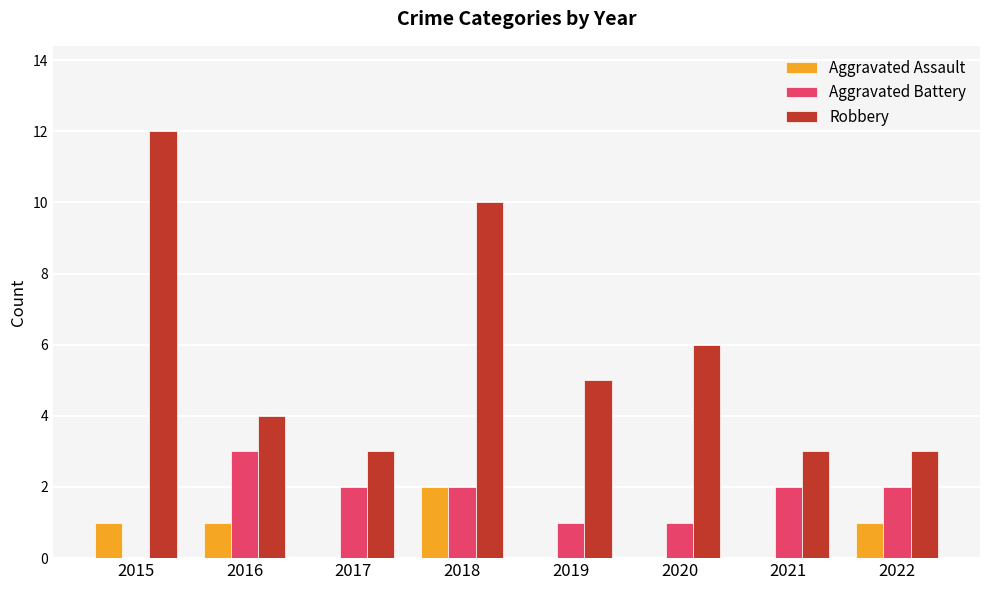

What is the greatest value displayed?

12